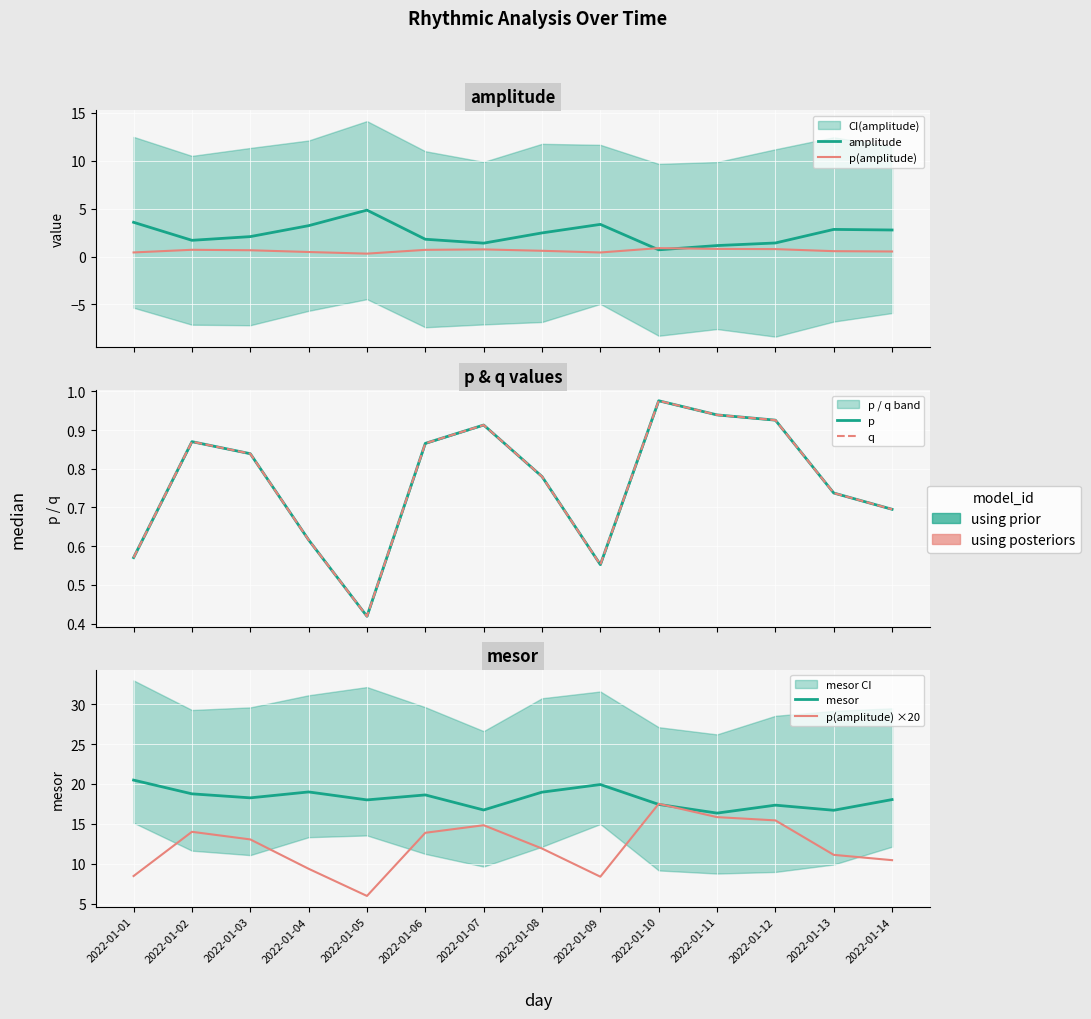

Reading left to right, extract all data points from this chart.

amplitude: 2022-01-01=3.6	2022-01-02=1.7	2022-01-03=2.1	2022-01-04=3.2	2022-01-05=4.8	2022-01-06=1.8	2022-01-07=1.4	2022-01-08=2.5	2022-01-09=3.4	2022-01-10=0.7	2022-01-11=1.1	2022-01-12=1.4	2022-01-13=2.8	2022-01-14=2.8
p(amplitude): 2022-01-01=0.4	2022-01-02=0.7	2022-01-03=0.7	2022-01-04=0.5	2022-01-05=0.3	2022-01-06=0.7	2022-01-07=0.7	2022-01-08=0.6	2022-01-09=0.4	2022-01-10=0.9	2022-01-11=0.8	2022-01-12=0.8	2022-01-13=0.6	2022-01-14=0.5
p: 2022-01-01=0.6	2022-01-02=0.9	2022-01-03=0.8	2022-01-04=0.6	2022-01-05=0.4	2022-01-06=0.9	2022-01-07=0.9	2022-01-08=0.8	2022-01-09=0.6	2022-01-10=1.0	2022-01-11=0.9	2022-01-12=0.9	2022-01-13=0.7	2022-01-14=0.7
q: 2022-01-01=0.6	2022-01-02=0.9	2022-01-03=0.8	2022-01-04=0.6	2022-01-05=0.4	2022-01-06=0.9	2022-01-07=0.9	2022-01-08=0.8	2022-01-09=0.6	2022-01-10=1.0	2022-01-11=0.9	2022-01-12=0.9	2022-01-13=0.7	2022-01-14=0.7
mesor: 2022-01-01=20.5	2022-01-02=18.8	2022-01-03=18.3	2022-01-04=19.0	2022-01-05=18.0	2022-01-06=18.6	2022-01-07=16.7	2022-01-08=19.0	2022-01-09=19.9	2022-01-10=17.4	2022-01-11=16.4	2022-01-12=17.4	2022-01-13=16.7	2022-01-14=18.1
p(amplitude) ×20: 2022-01-01=8.5	2022-01-02=14.0	2022-01-03=13.1	2022-01-04=9.4	2022-01-05=6.0	2022-01-06=13.9	2022-01-07=14.8	2022-01-08=11.9	2022-01-09=8.4	2022-01-10=17.5	2022-01-11=15.9	2022-01-12=15.4	2022-01-13=11.1	2022-01-14=10.5